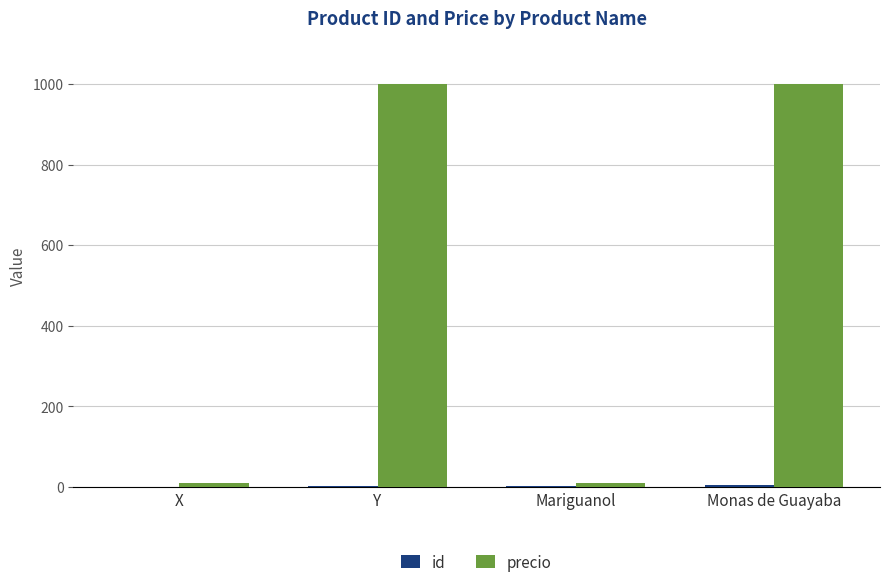

What is the sum of all precio values?

2020